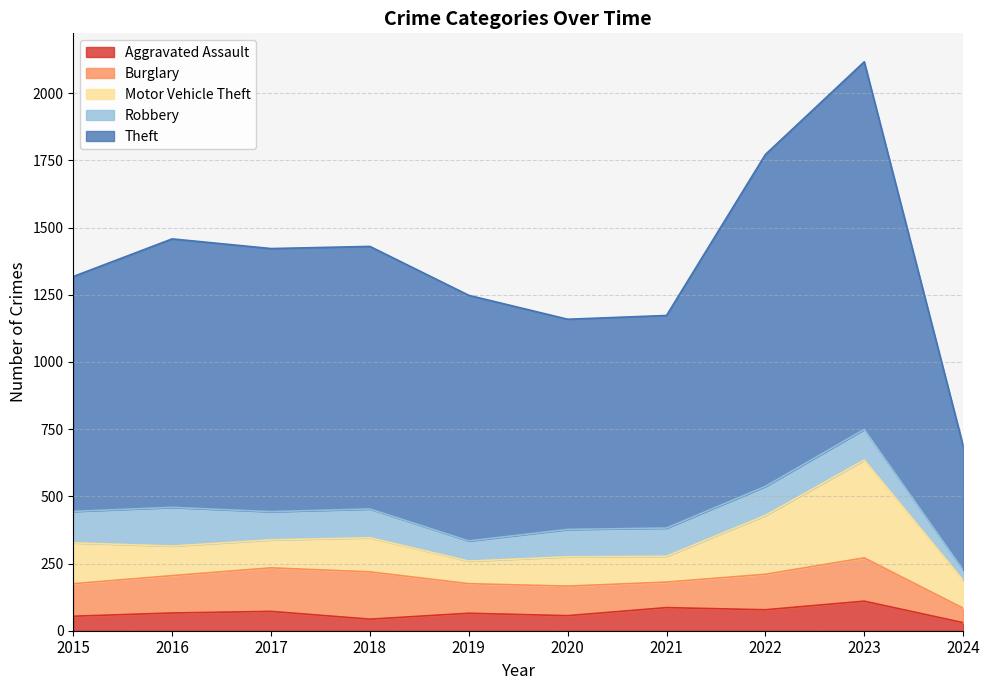

True or false: Theft has more than 0 interior local peaks.

True